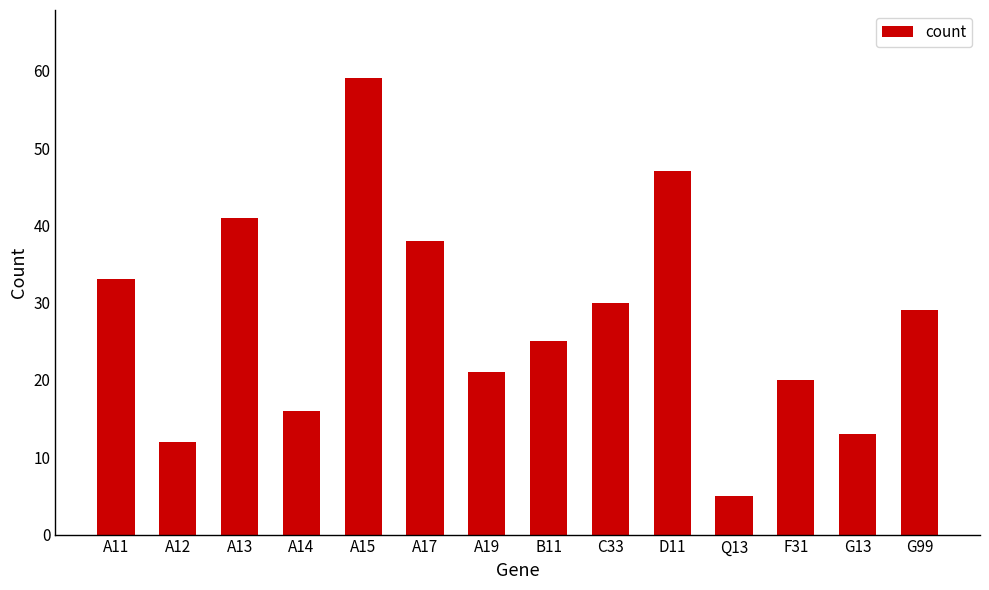

Is it true that the value at Q13 is 2?

False